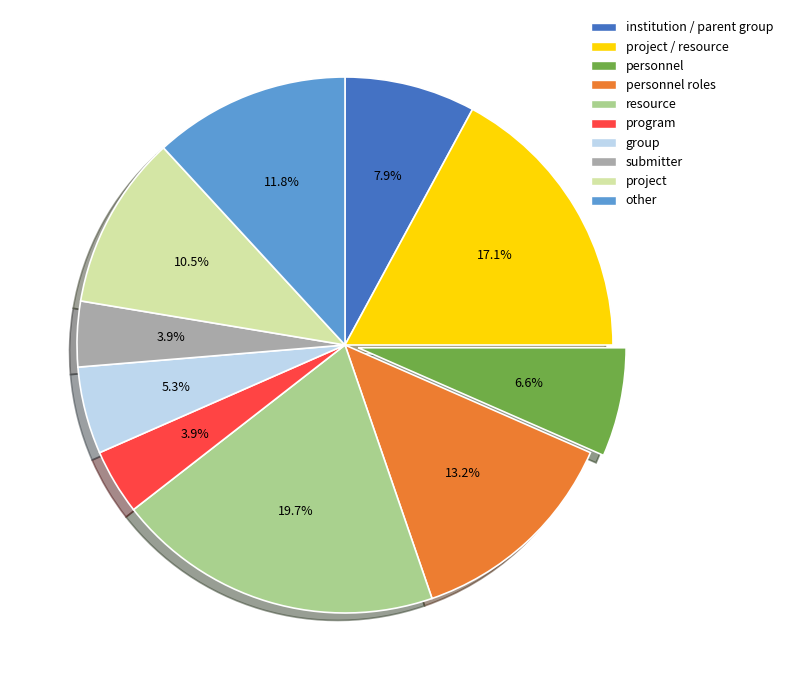

To the nearest percent, what is the difference between the largest and smallest slice percentages?

16%